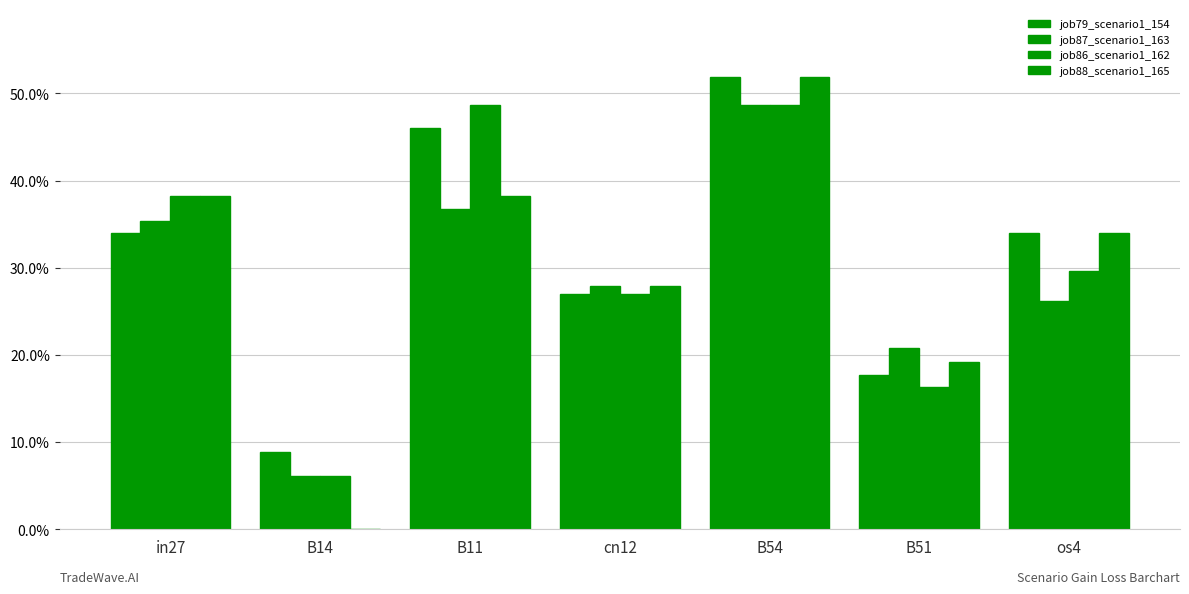

Does the chart contain stacked bars?

No